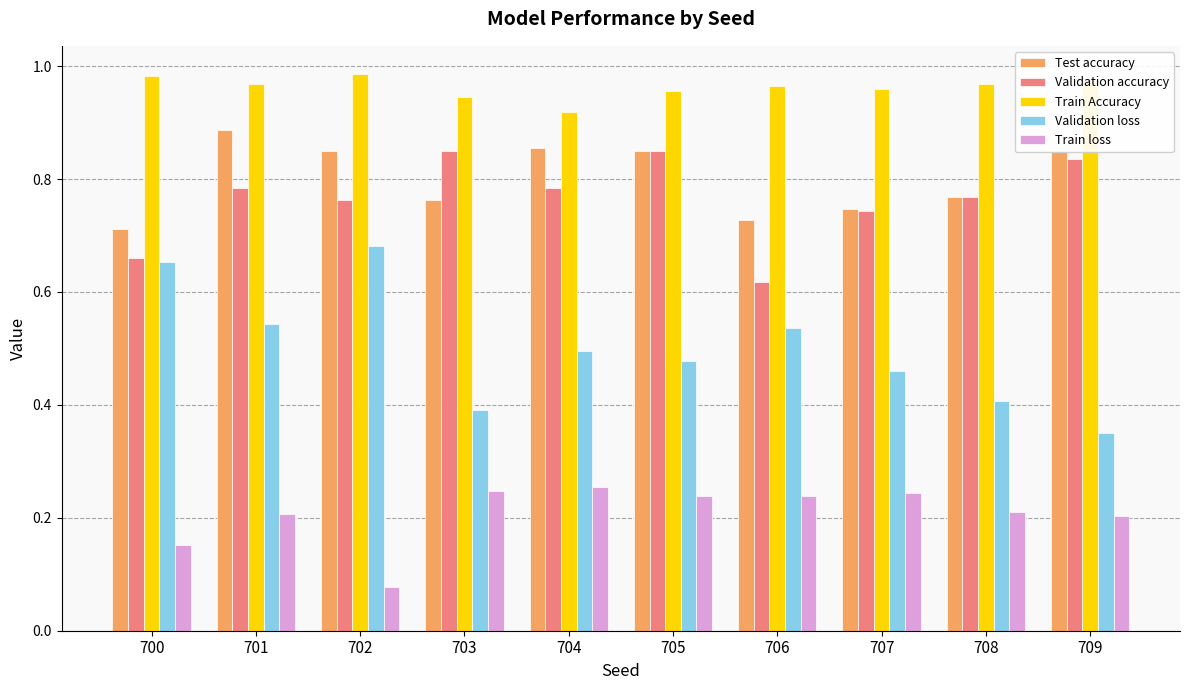

The value of Validation loss at 708 is 0.7. True or false?

False